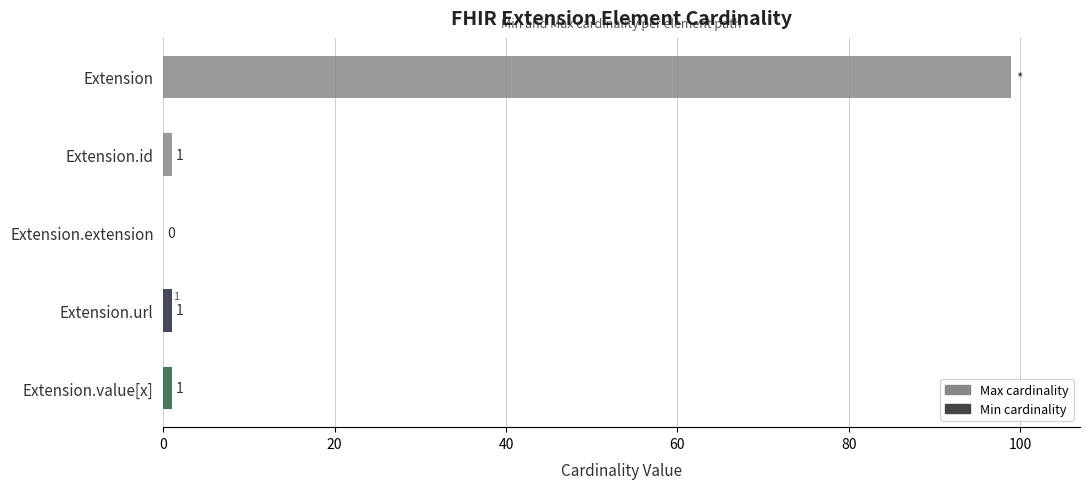

How many distinct data groups are displayed?

2